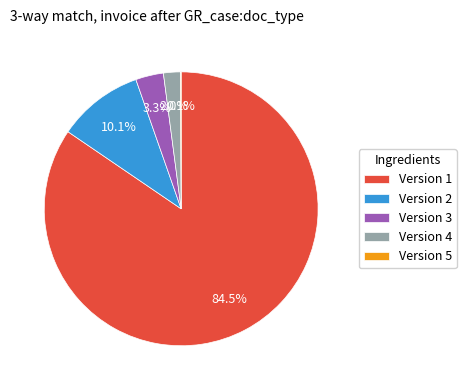

What percentage do Version 3 and Version 1 together represent?

87.8%